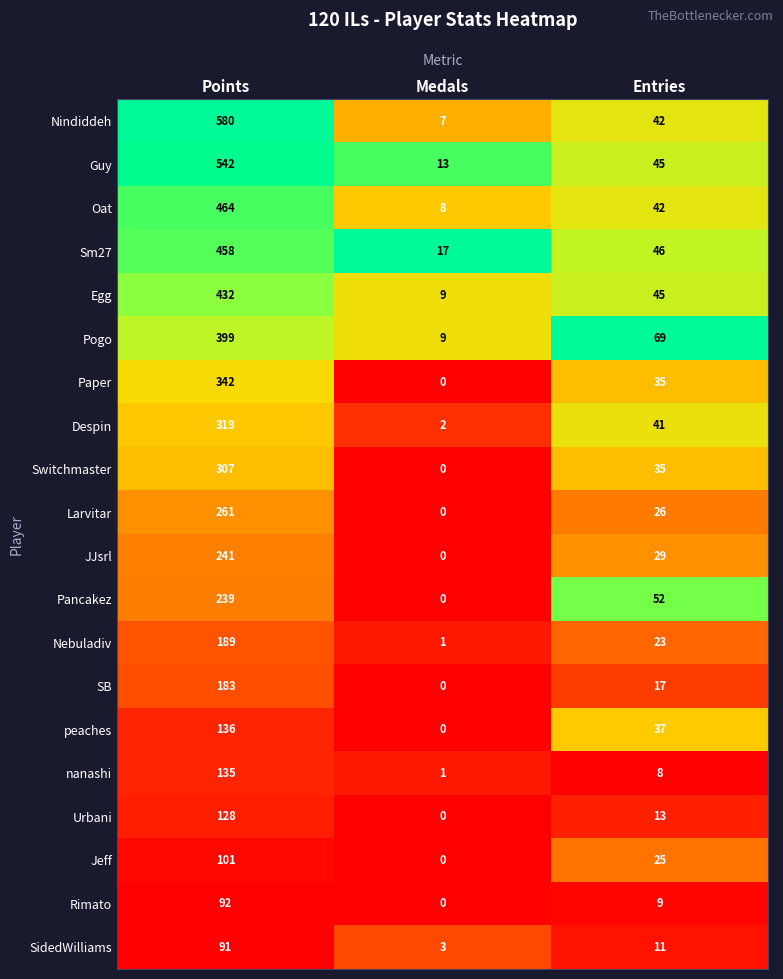

Which series has the widest spread of values?

Nindiddeh